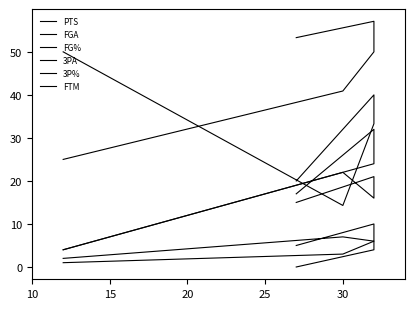

Read the FGA value at 30.

4.0